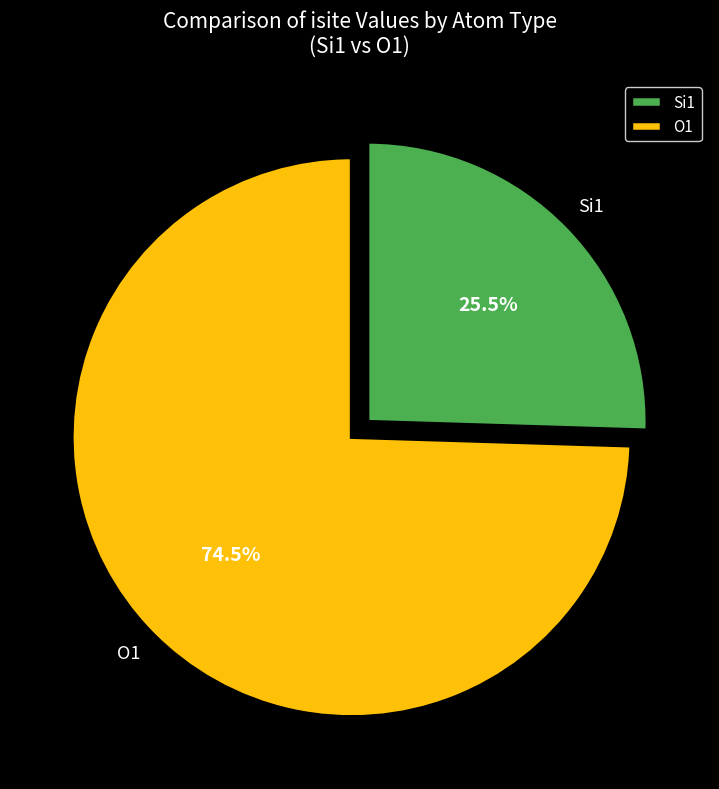

Does any single category account for the majority?

Yes